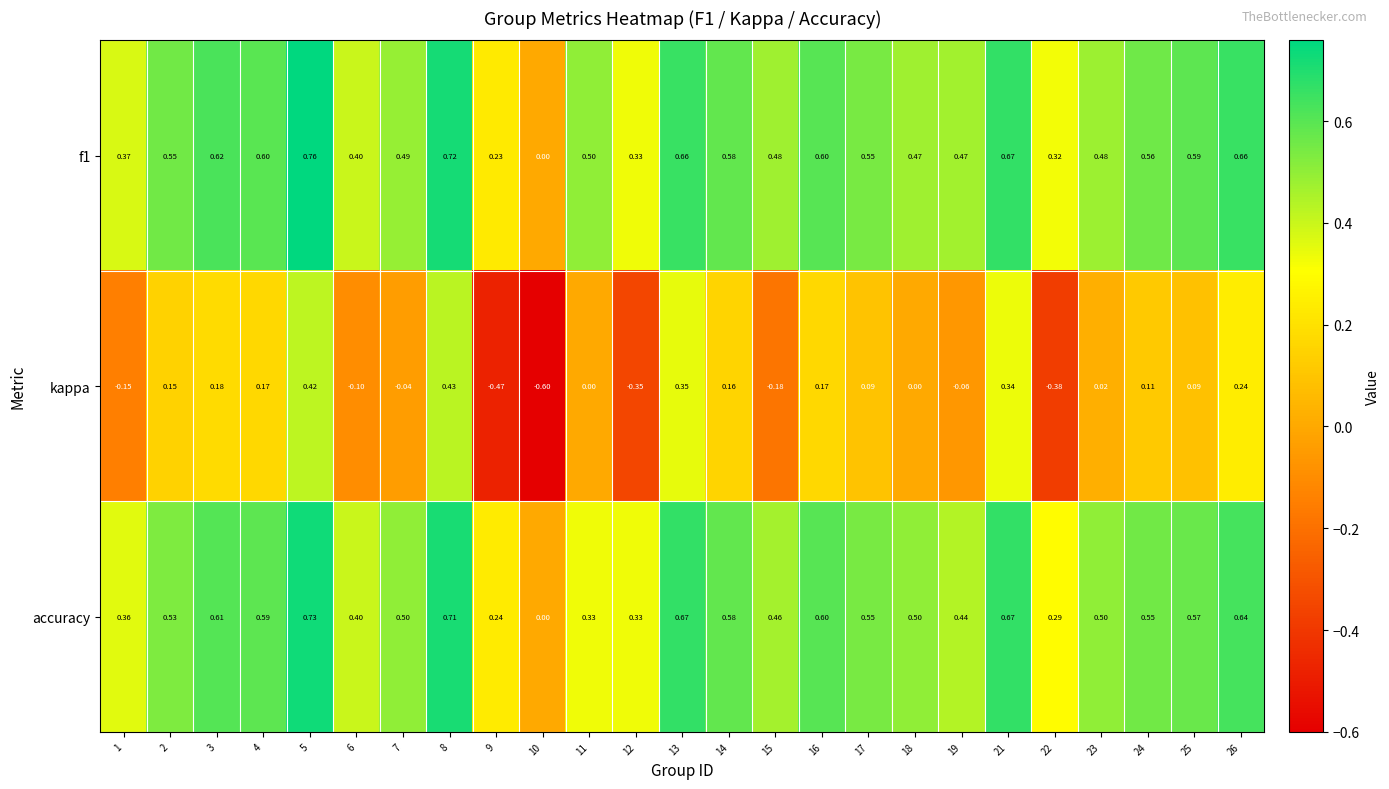

At 7, list the series in order from smallest to largest.

kappa, f1, accuracy